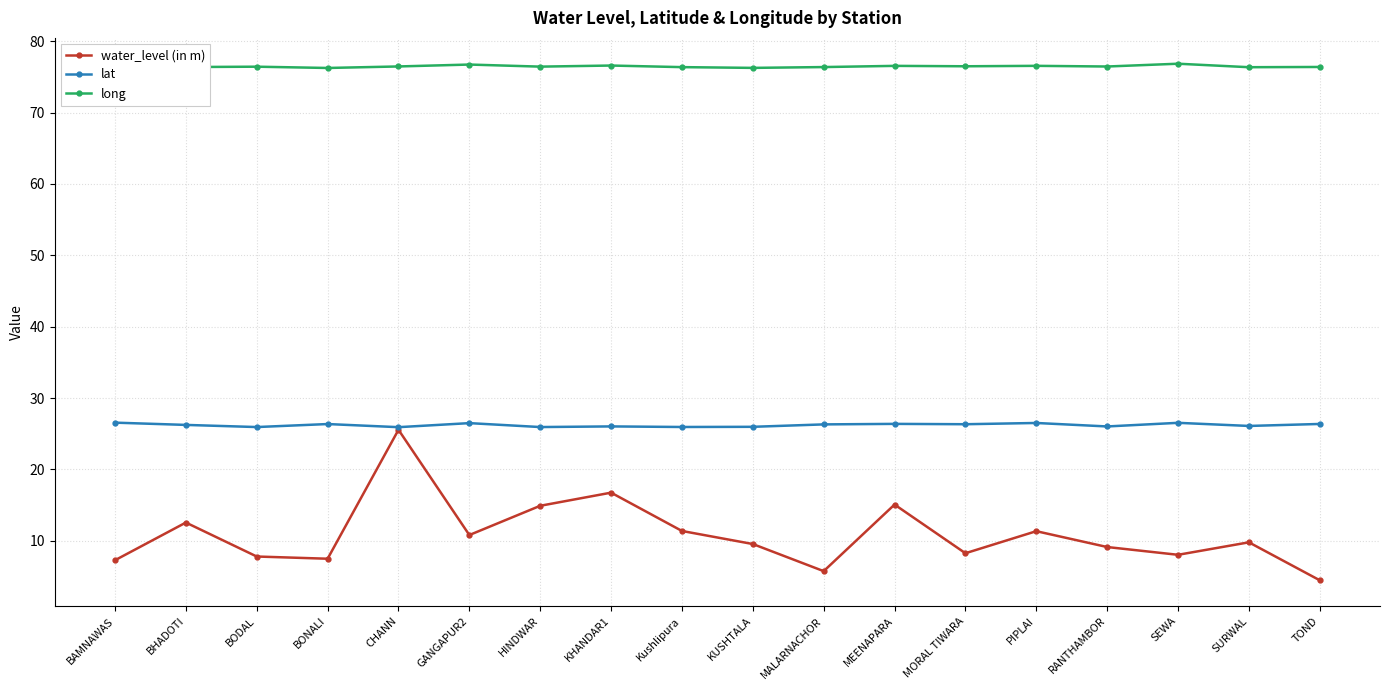

Which series has the largest range (max minus min)?

water_level (in m)